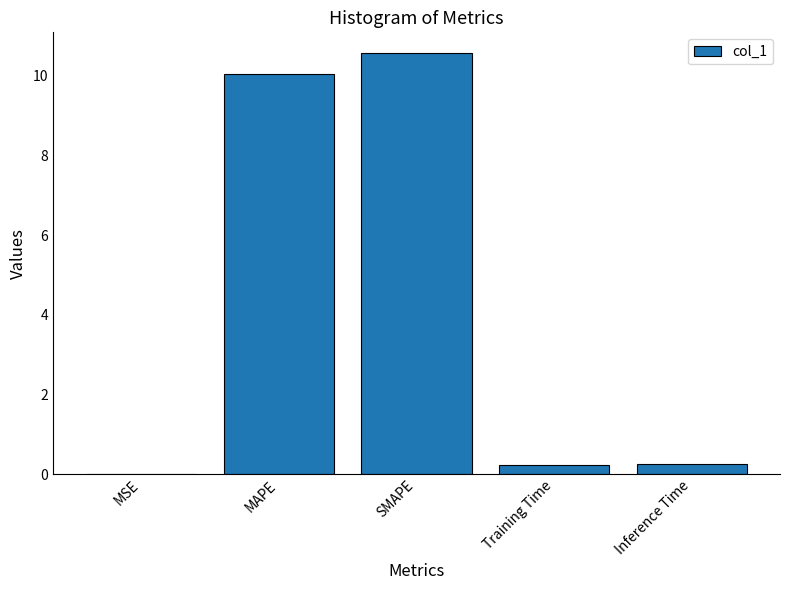

The value at SMAPE is 4.9. True or false?

False